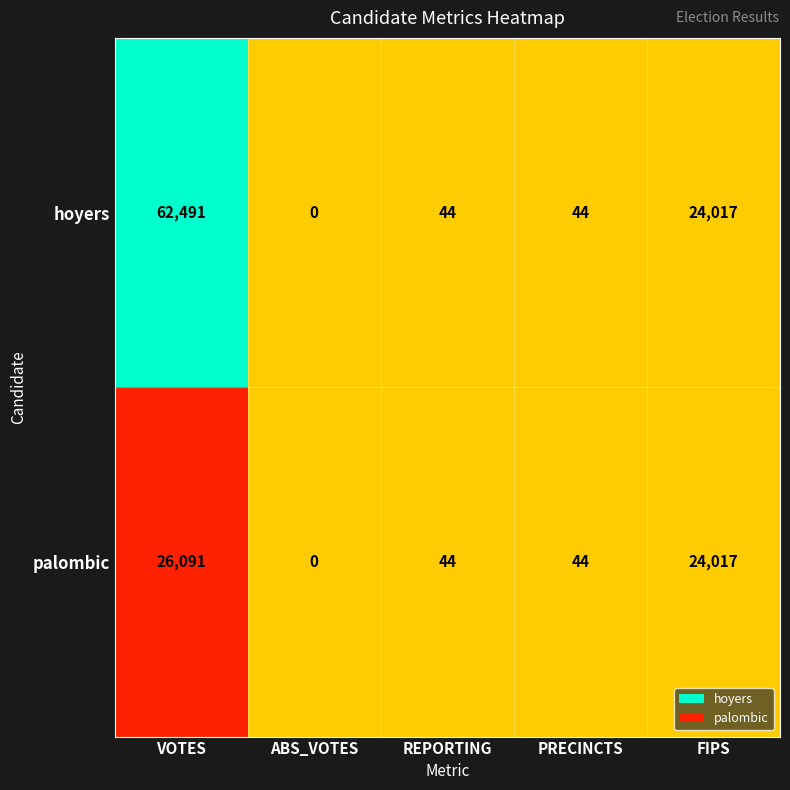

What is the approximate value of palombic at PRECINCTS, to the nearest 50?

50